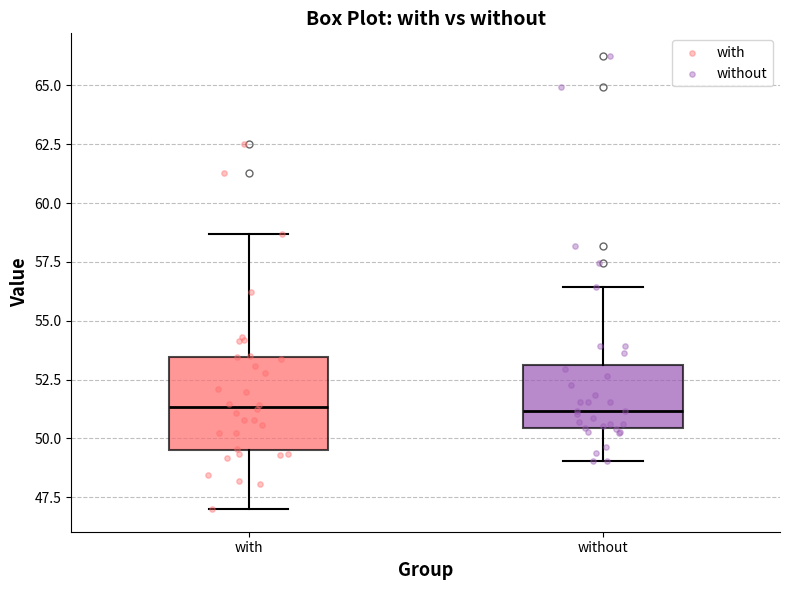

Comparing the boxes themselves (not the whiskers), which one is the tallest?

with